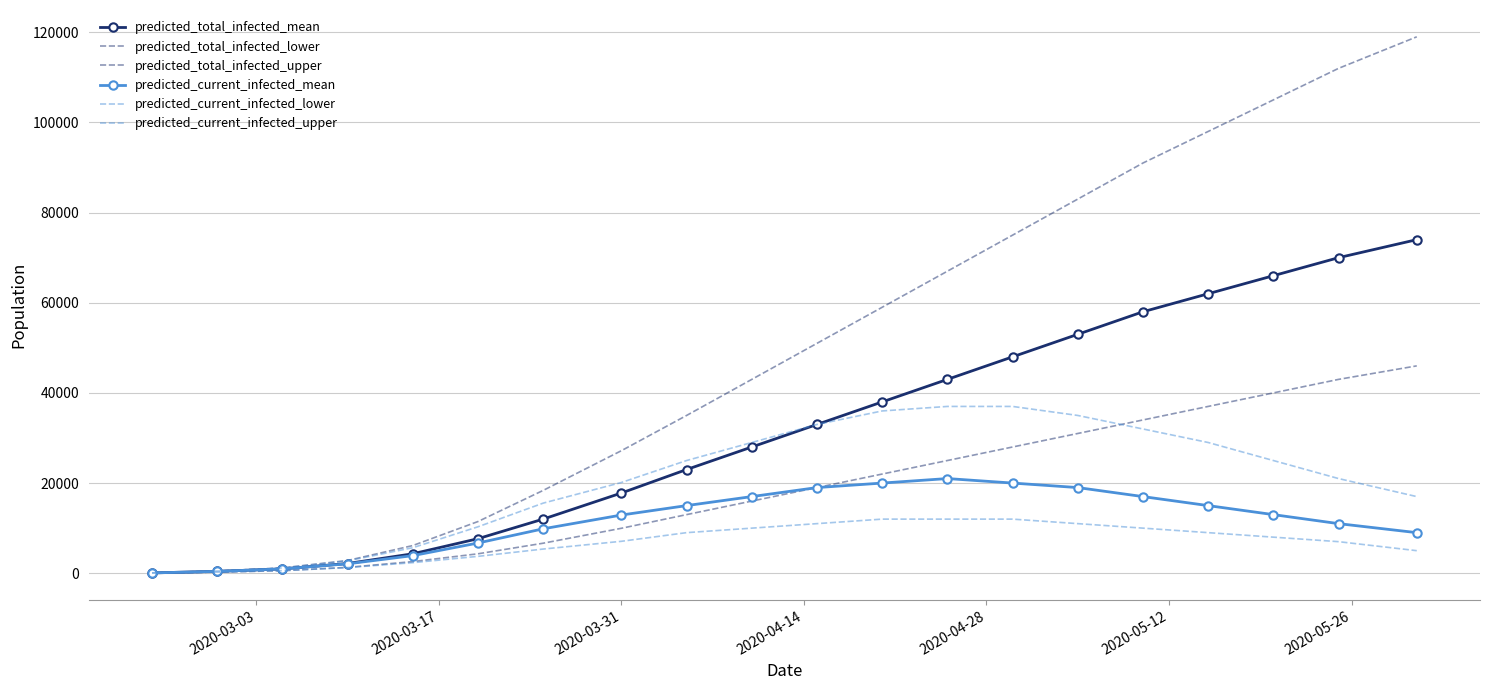

Reading left to right, transcribe all the data shown in this chart.

predicted_total_infected_mean: 68	409	958	2151	4309	7660	12004	17793	23000	28000	33000	38000	43000	48000	53000	58000	62000	66000	70000	74000
predicted_total_infected_lower: 40	240	567	1293	2579	4307	6657	9970	13000	16000	19000	22000	25000	28000	31000	34000	37000	40000	43000	46000
predicted_total_infected_upper: 80	480	1168	2821	6137	11466	18370	27184	35000	43000	51000	59000	67000	75000	83000	91000	98000	105000	112000	119000
predicted_current_infected_mean: 68	409	958	2083	3901	6702	9852	12908	15000	17000	19000	20000	21000	20000	19000	17000	15000	13000	11000	9000
predicted_current_infected_lower: 40	240	567	1253	2339	3740	5363	7080	9000	10000	11000	12000	12000	12000	11000	10000	9000	8000	7000	5000
predicted_current_infected_upper: 80	480	1168	2741	5657	10299	15550	20130	25000	29000	33000	36000	37000	37000	35000	32000	29000	25000	21000	17000